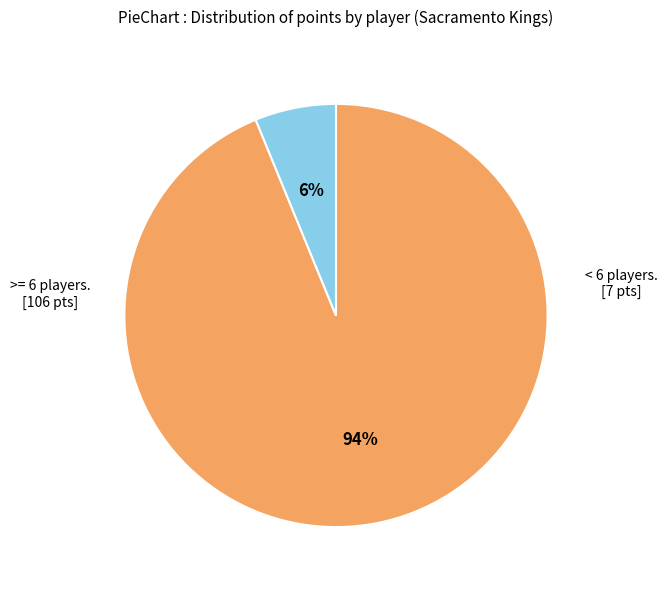

Does any single category account for the majority?

Yes